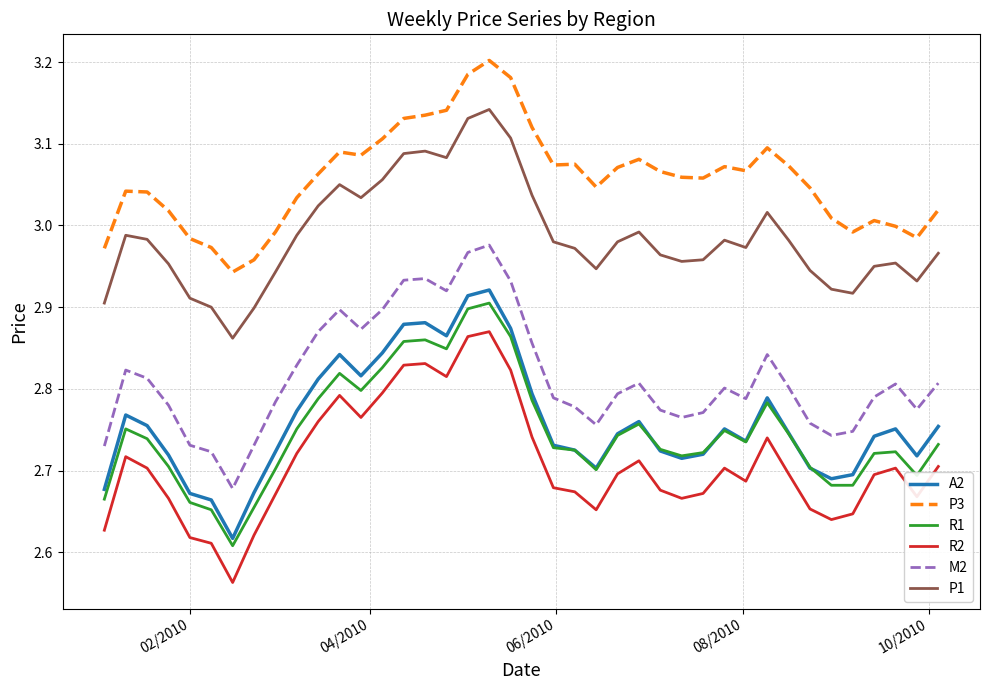

Which series has the largest total across all categories?

P3